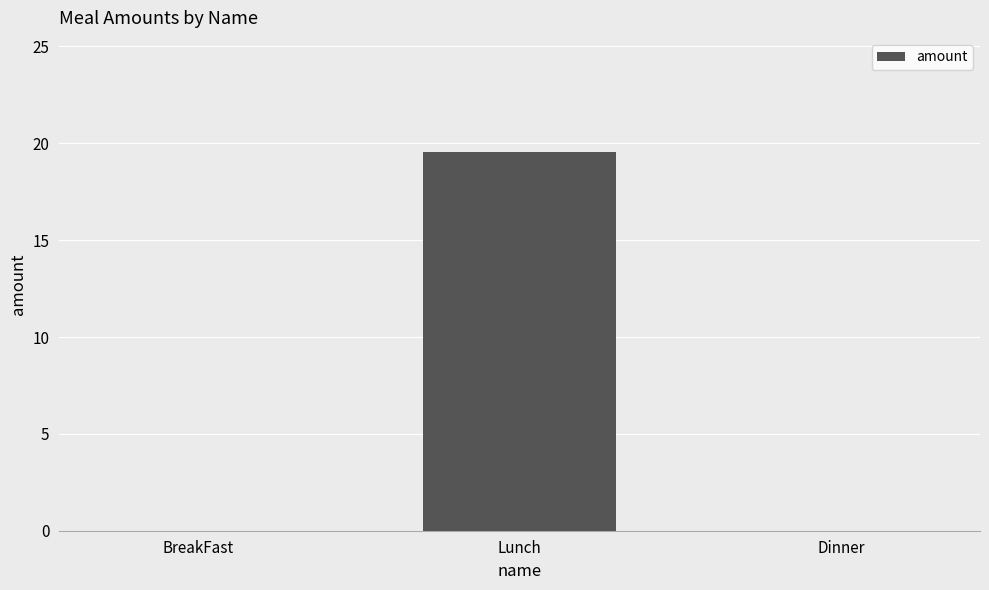

What is the change in value from Lunch to Dinner?

-19.6